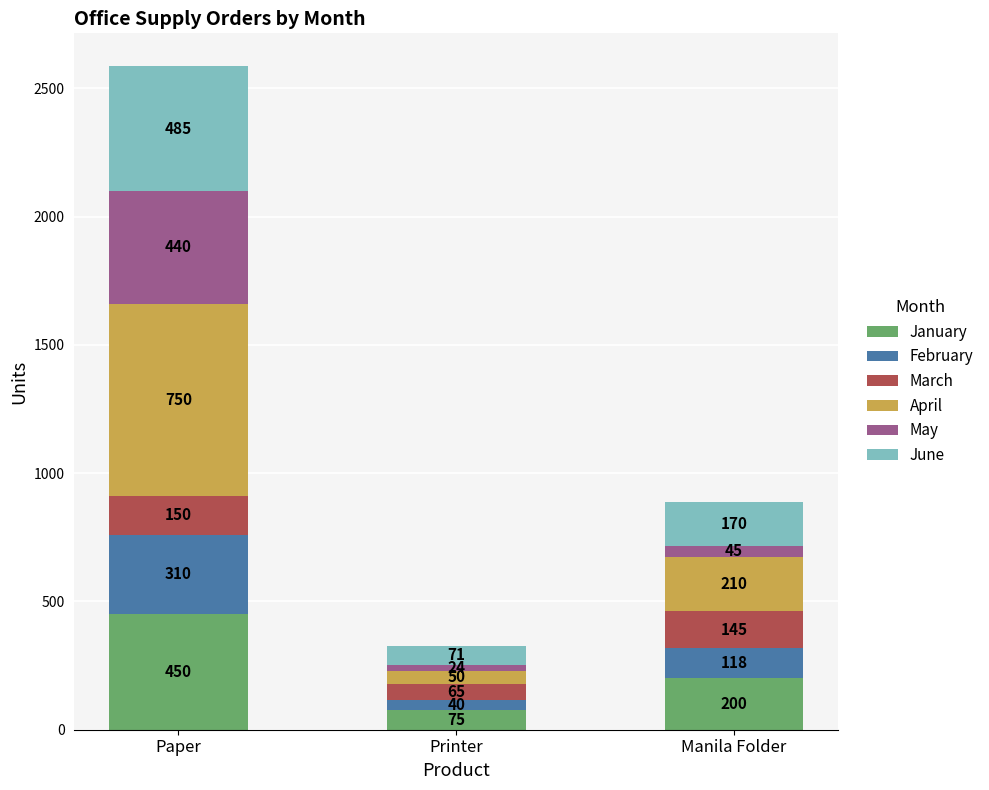

Are the bars grouped side by side (vs. stacked)?

No